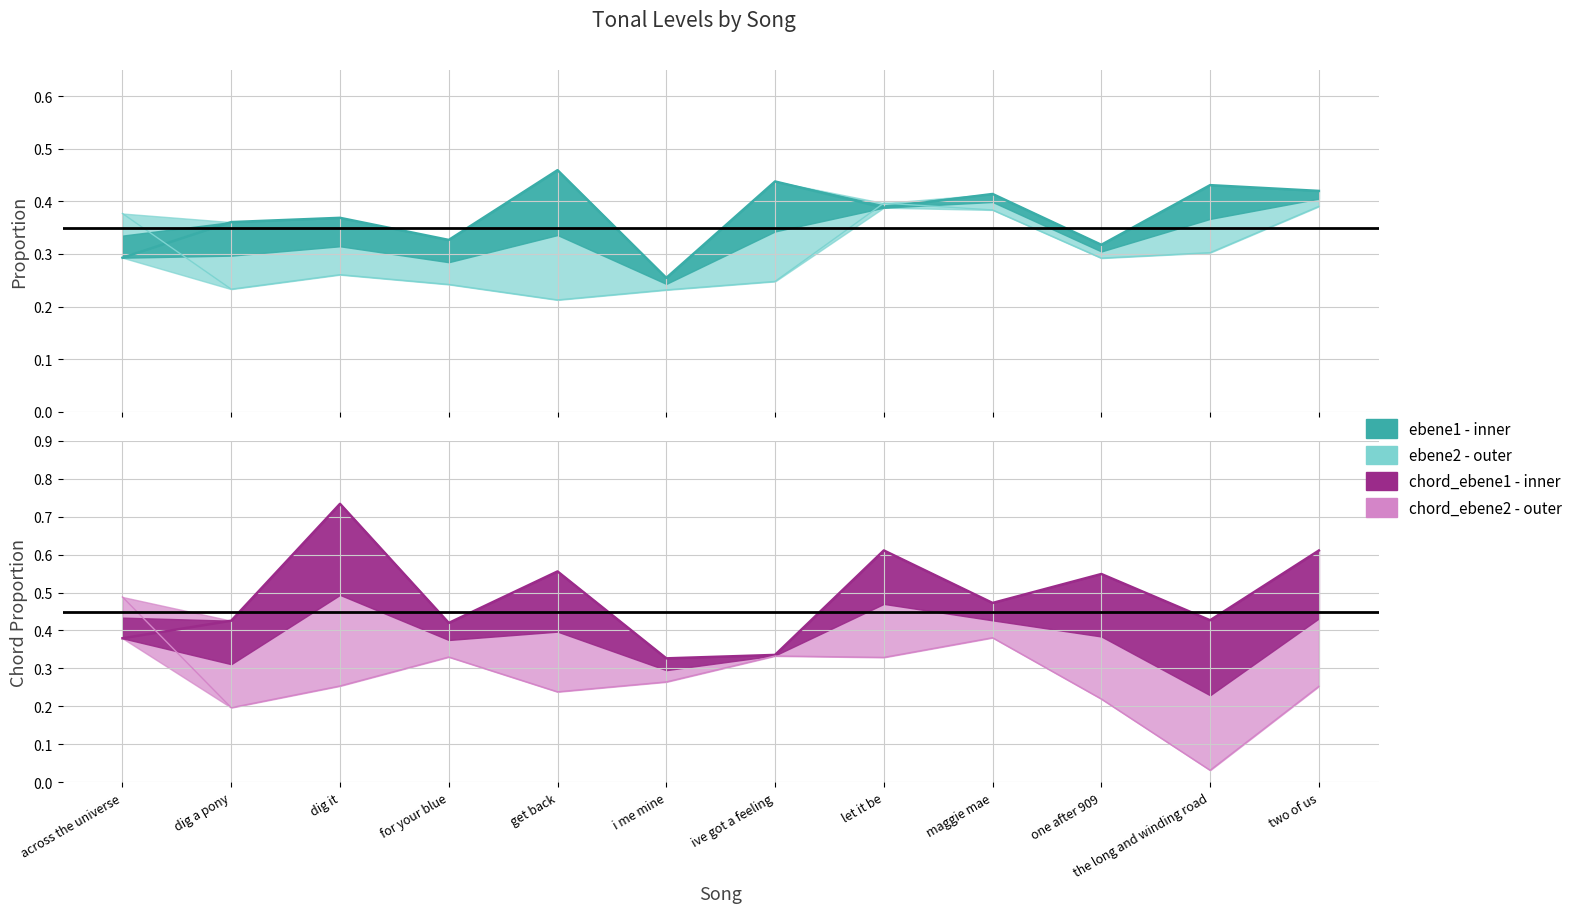

What is the value of the ebene2 point at the 5th from the left?

0.2